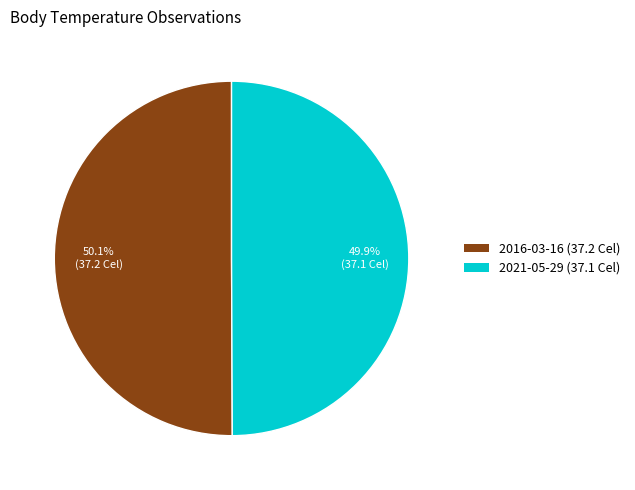

Does any single category account for the majority?

Yes